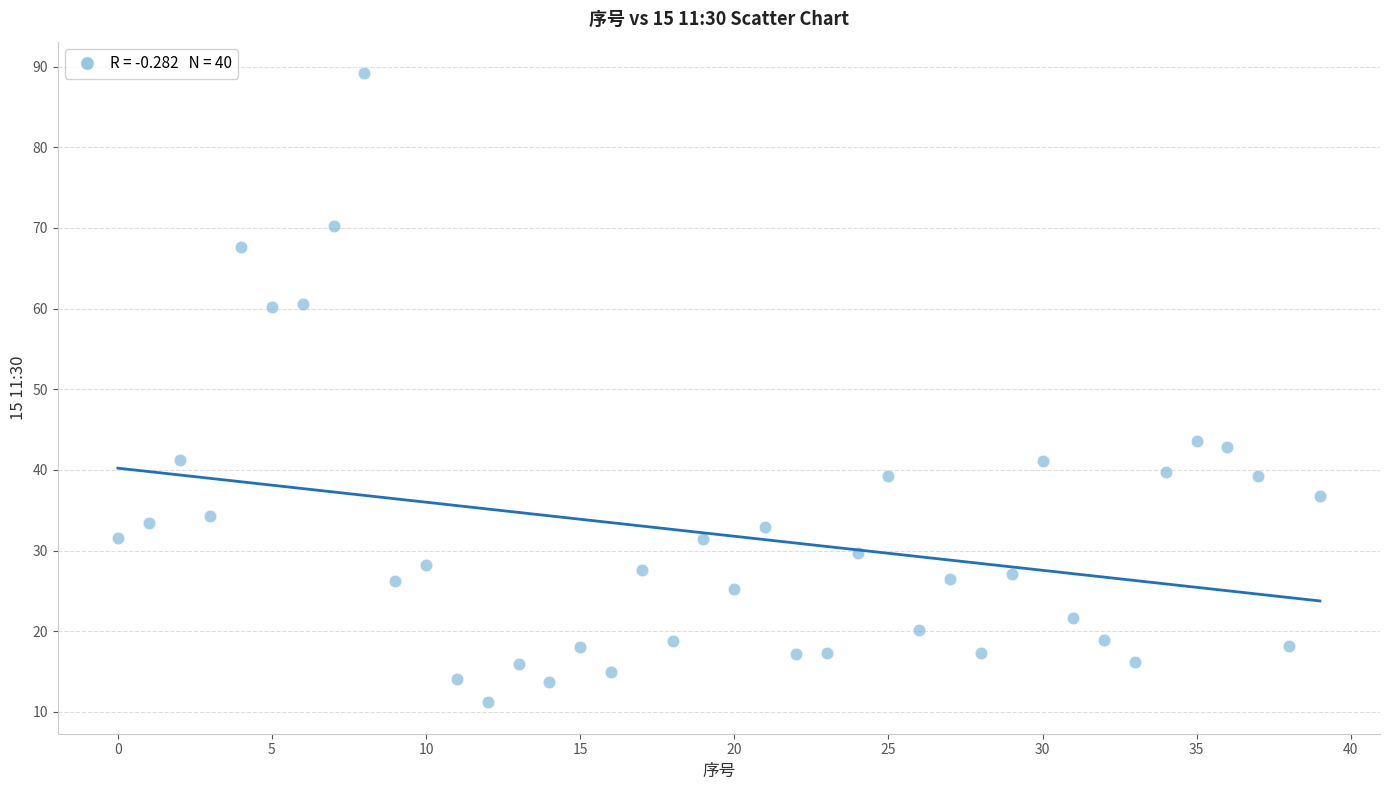

What is the range of Y values (max minus min)?

78.0